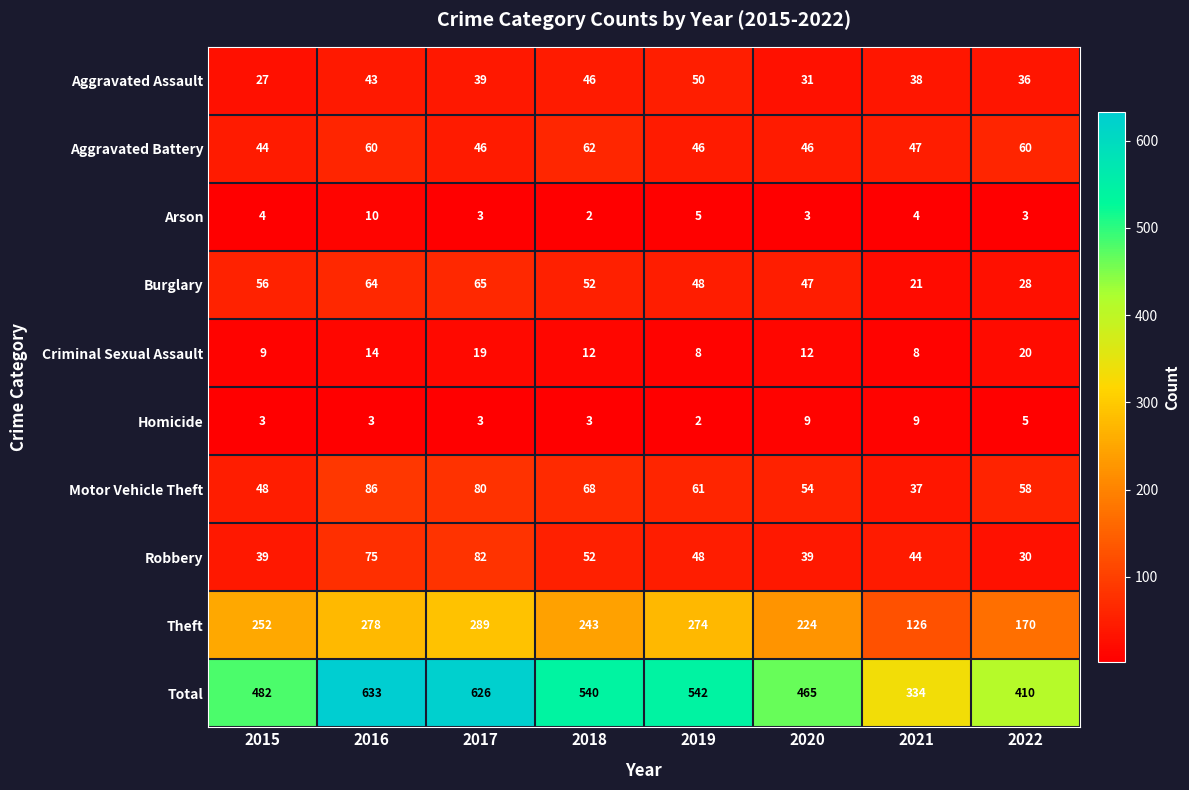

Which label corresponds to the largest value in the chart?

2016